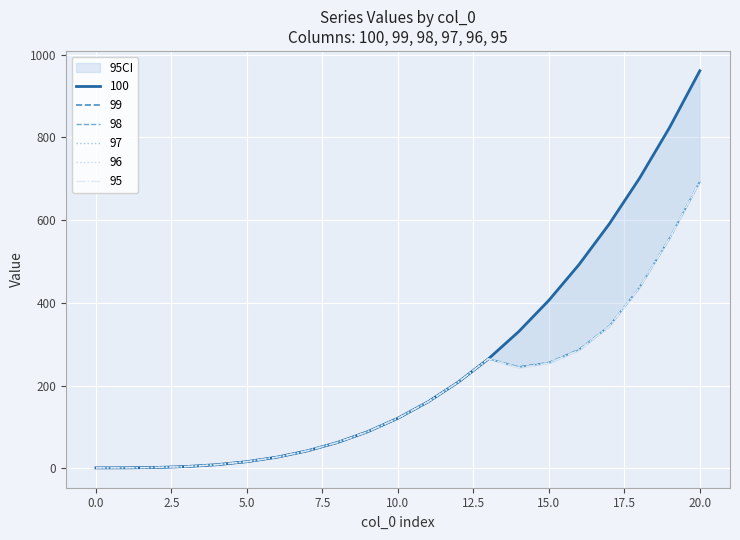

Rank the categories by 98 value from lowest to highest.

0, 1, 2, 3, 4, 5, 6, 7, 8, 9, 10, 11, 12, 14, 15, 13, 16, 17, 18, 19, 20